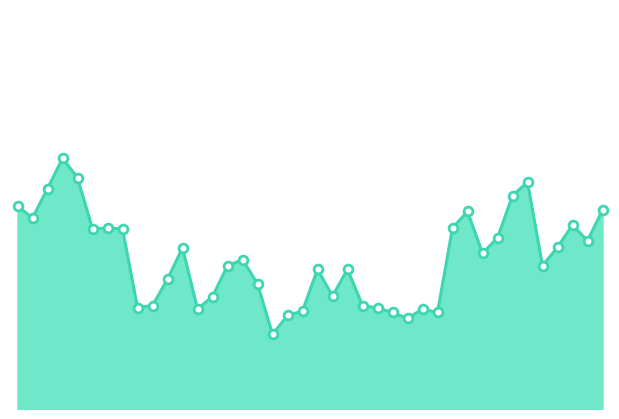

Does the chart have visible grid lines?

No